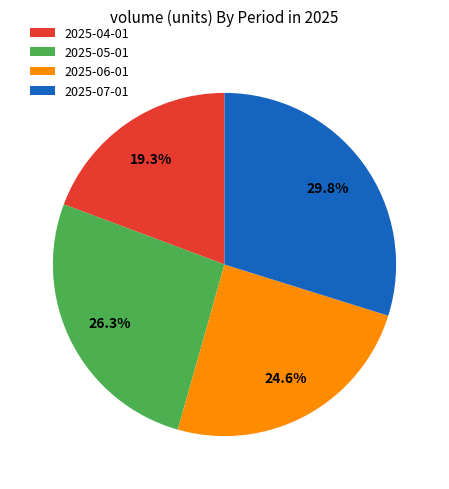

Is 2025-05-01 the majority of the pie?

No